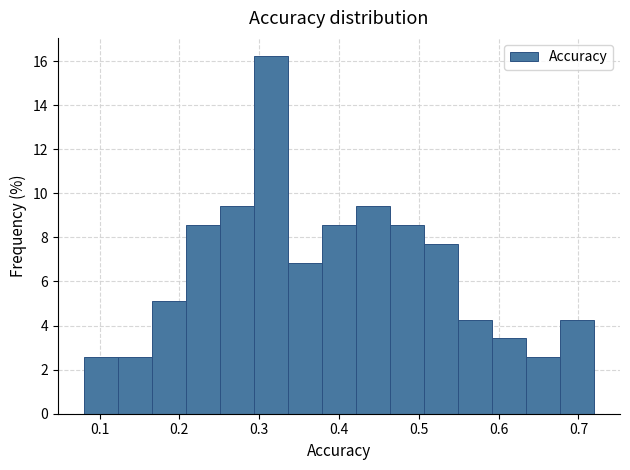

Reading left to right, list every bar in this chart as the range it spans on the x-axis followed by its height. Neither the bar edges nor the heights are printed on the chart, so give them approximately, as read against the axes.

0.08 to 0.12: 2.6
0.12 to 0.17: 2.6
0.17 to 0.21: 5.2
0.21 to 0.25: 8.6
0.25 to 0.29: 9.4
0.29 to 0.34: 16.2
0.34 to 0.38: 6.8
0.38 to 0.42: 8.6
0.42 to 0.46: 9.4
0.46 to 0.51: 8.6
0.51 to 0.55: 7.6
0.55 to 0.59: 4.2
0.59 to 0.63: 3.4
0.63 to 0.68: 2.6
0.68 to 0.72: 4.2